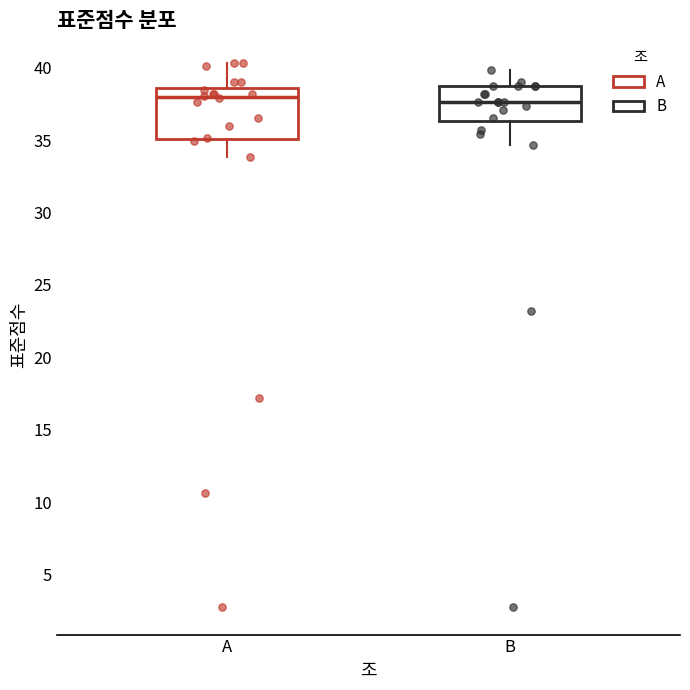

Reading left to right, read every box against the y-axis: the position of its median line, the range the box covers, and the ends of its whiskers. The values are not printed on the chart, so give them approximately, as read against the axis.

A: median 38.0, box 35.0 to 38.5, whiskers 34.0 to 40.5
B: median 37.5, box 36.5 to 38.5, whiskers 34.5 to 40.0